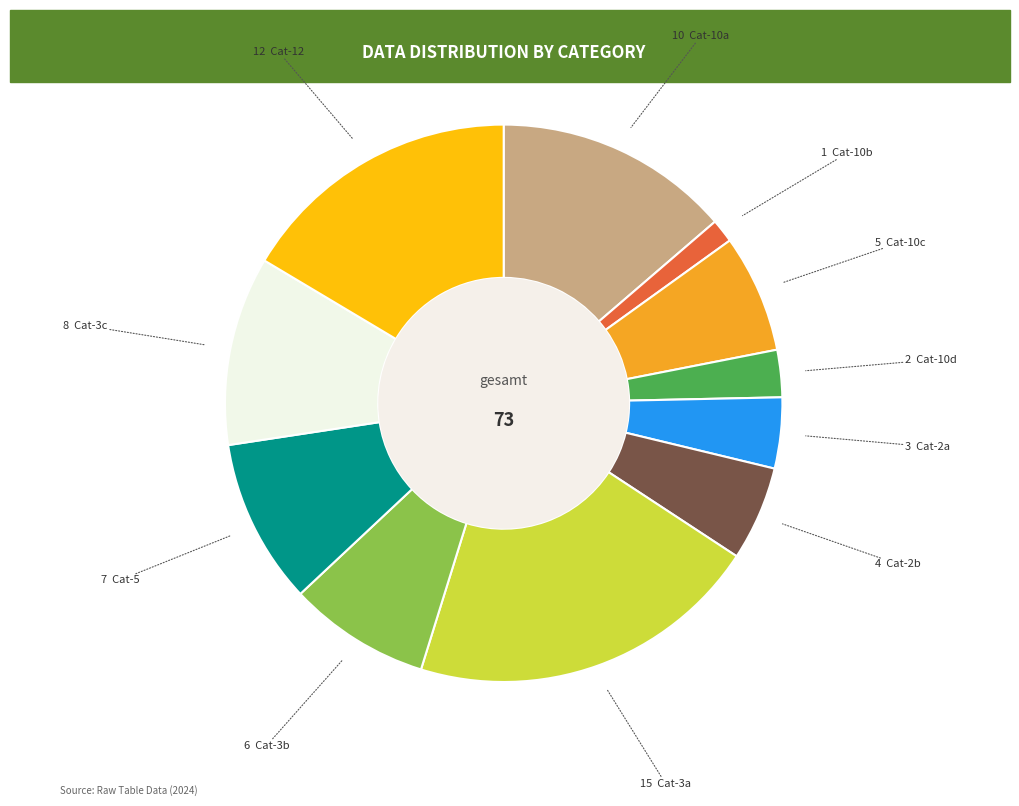

Is there a majority slice in this chart?

No